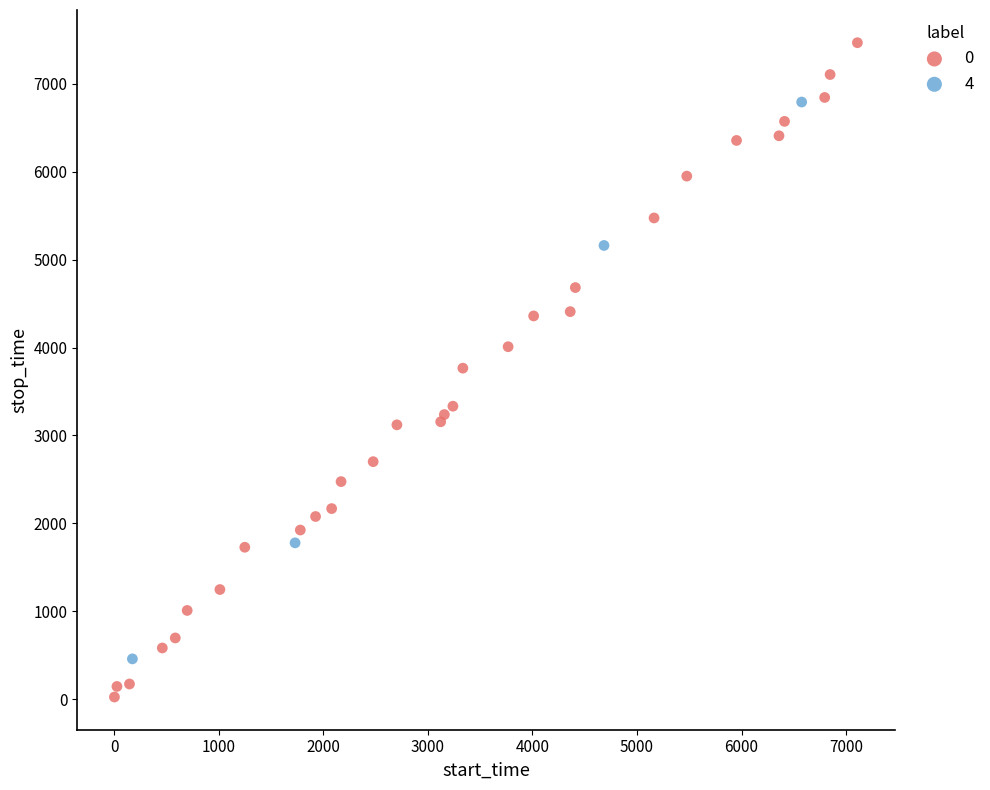

Which series has the largest Y range (max minus min)?

0